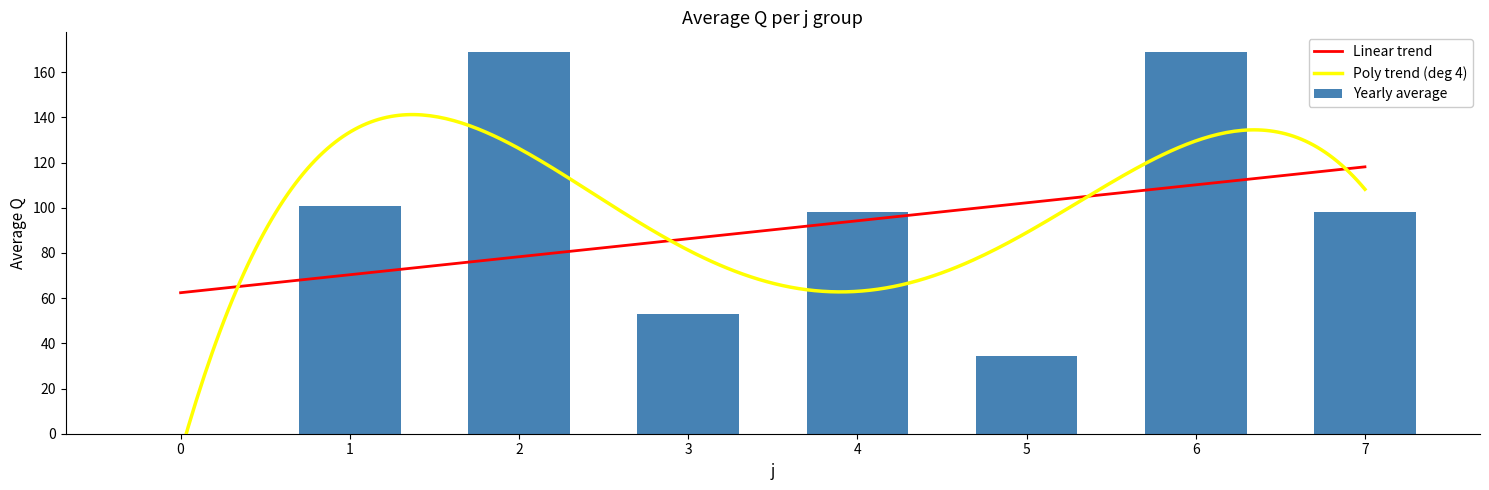

Between 0 and 6, which is larger?

6